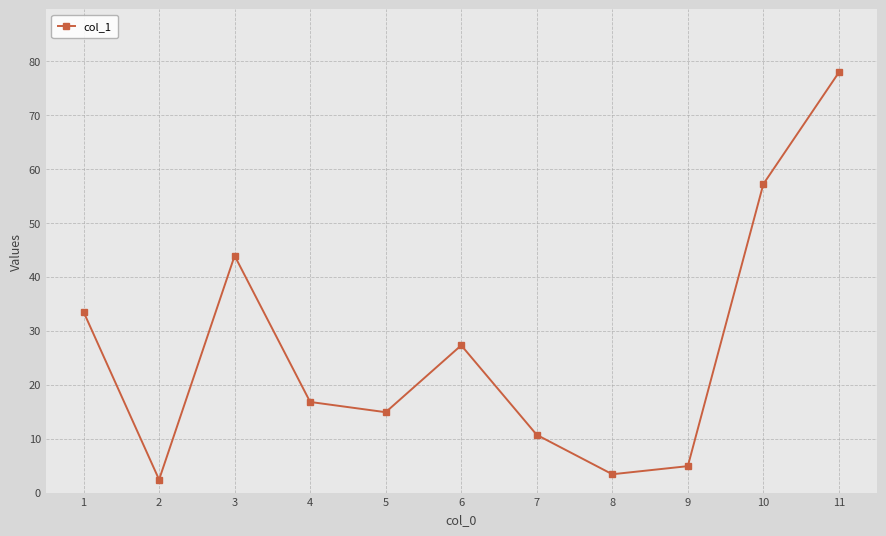

What is the difference between the second highest and second lowest values?

53.8